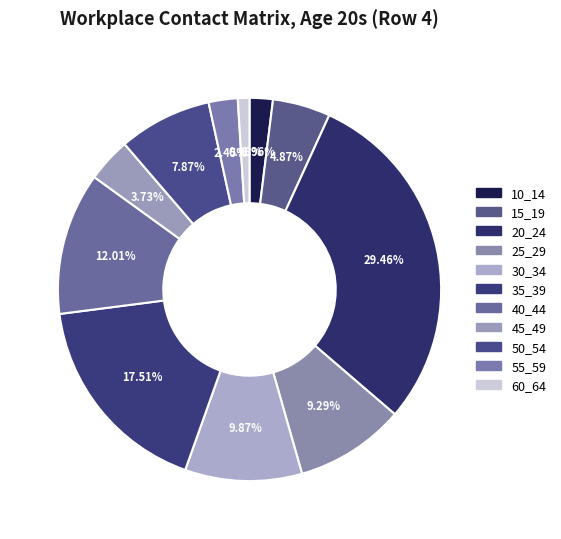

Count the number of slices in the pie.

11